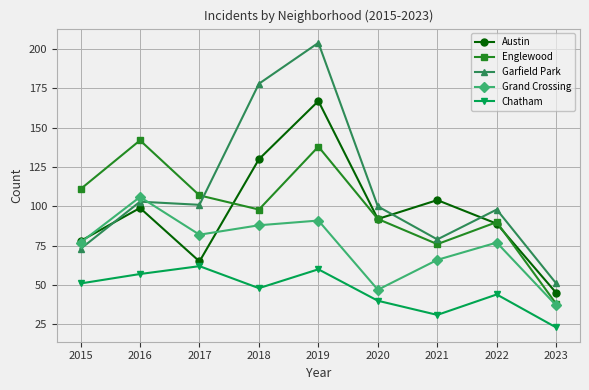

How many times do Garfield Park and Englewood cross each other?

1